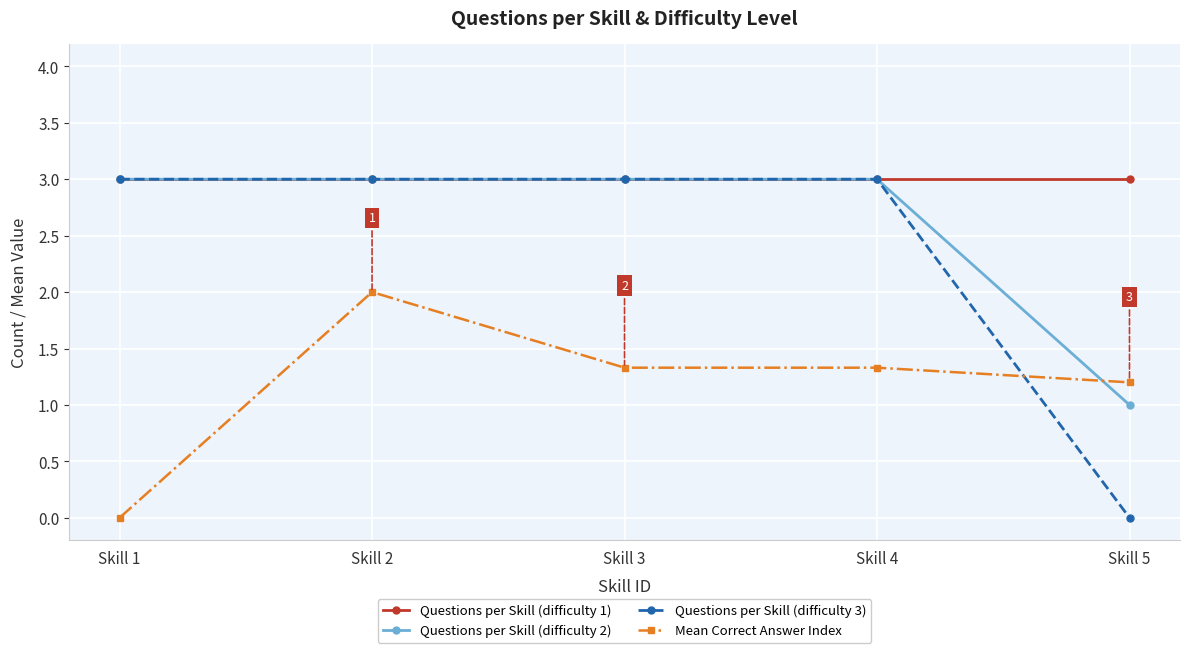

True or false: Mean Correct Answer Index and Questions per Skill (difficulty 1) intersect in this chart.

False